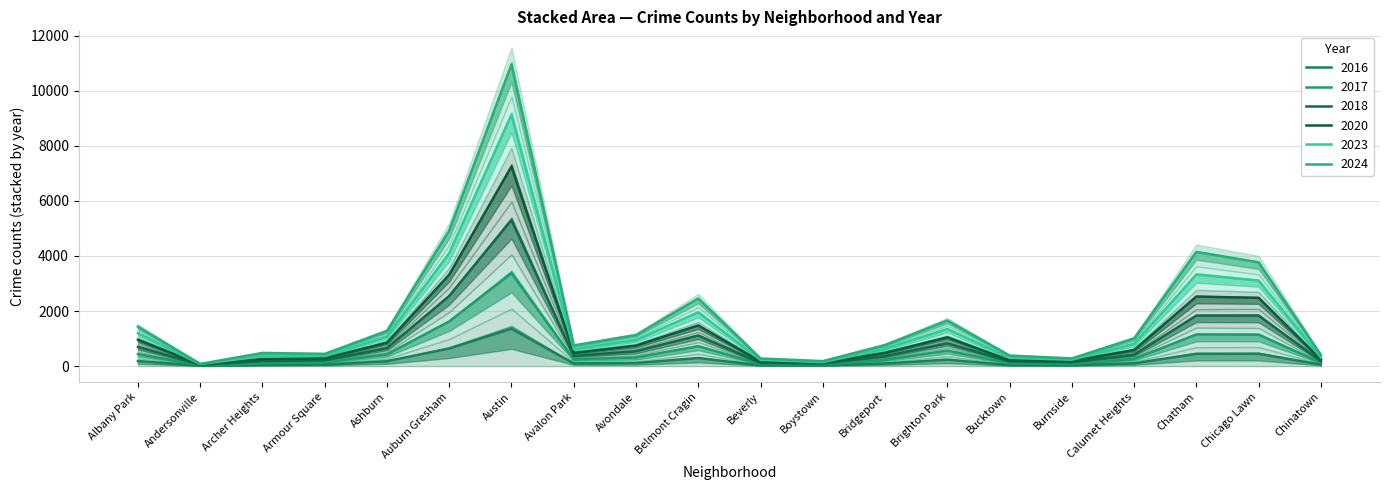

What is the label of the 3rd point from the left?

Archer Heights